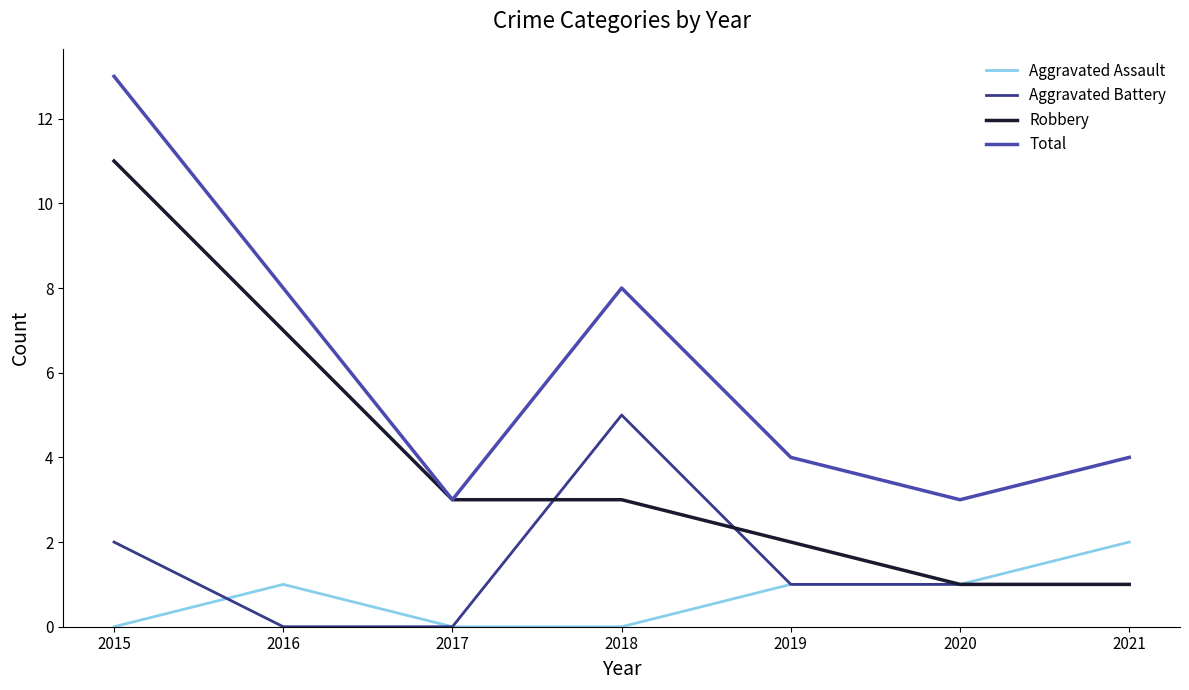

The Aggravated Battery series shows 0 at 2020. True or false?

False